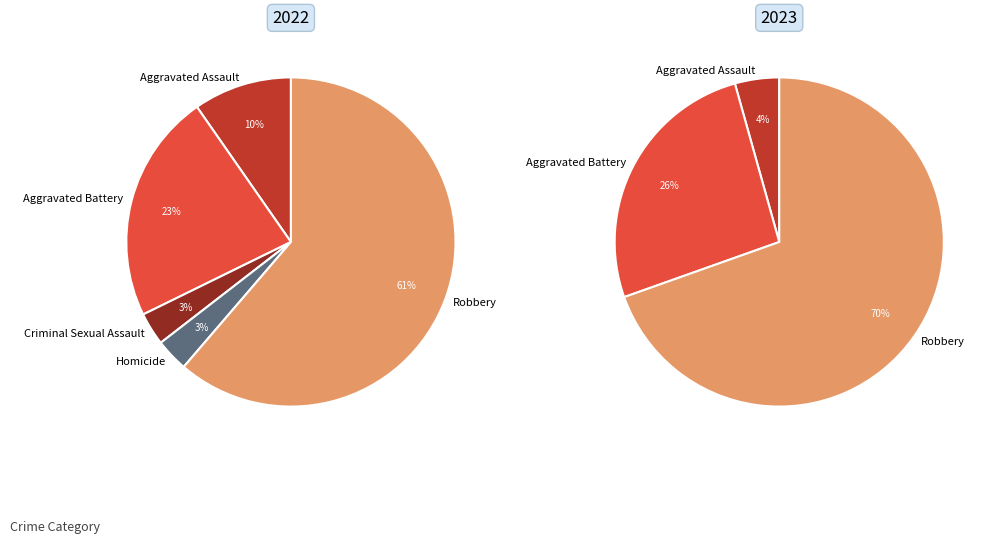

To the nearest percent, what is the difference between the values_2022 and 2 slice percentages?

6%